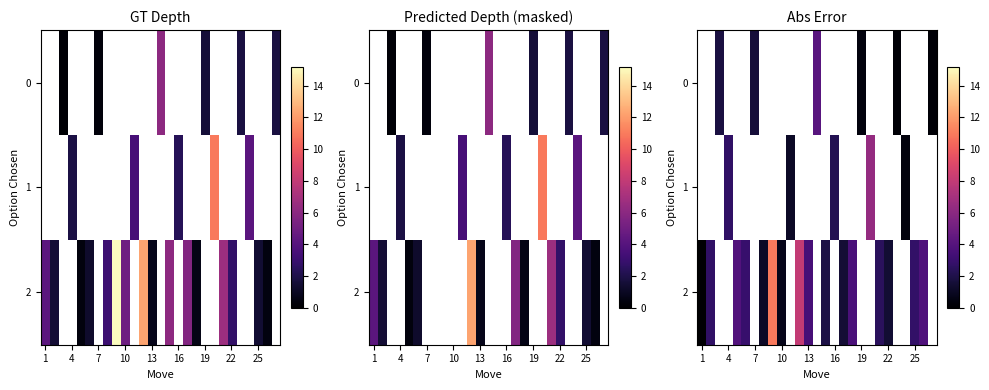

How many distinct data groups are displayed?

3